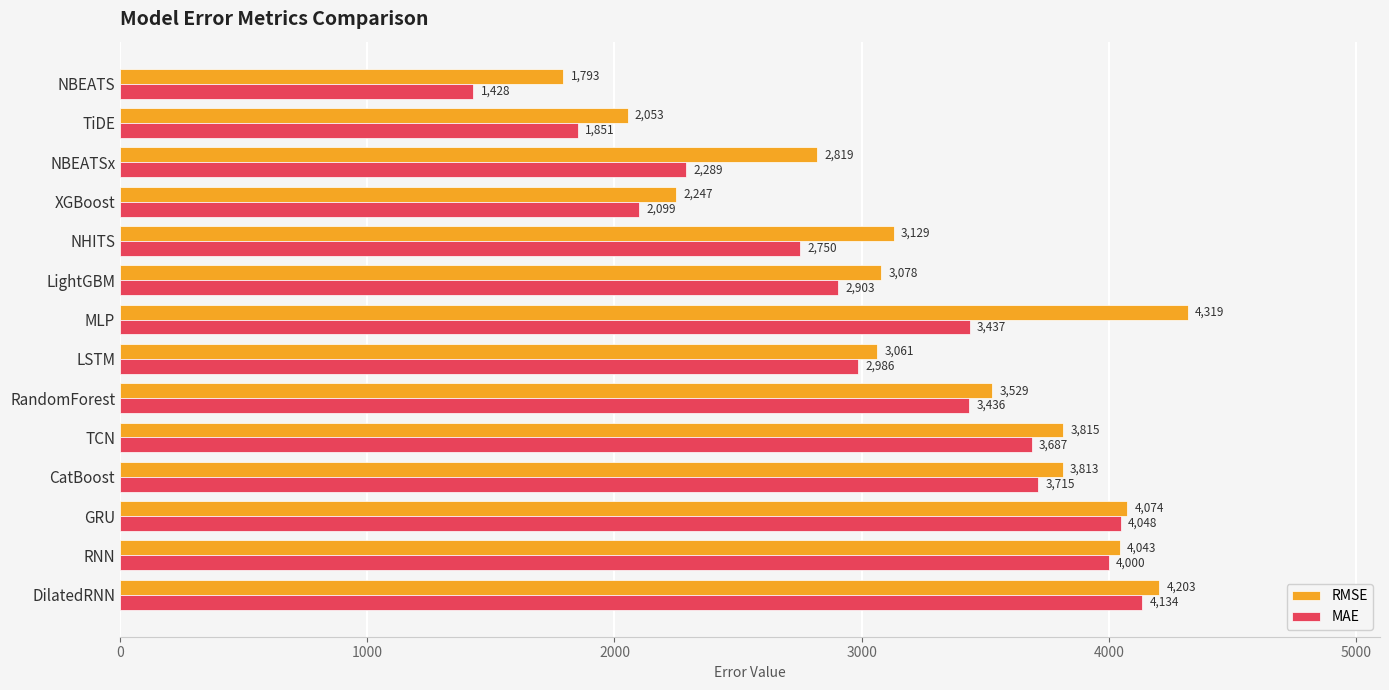

List the series in order of their peak value, lowest first.

MAE, RMSE